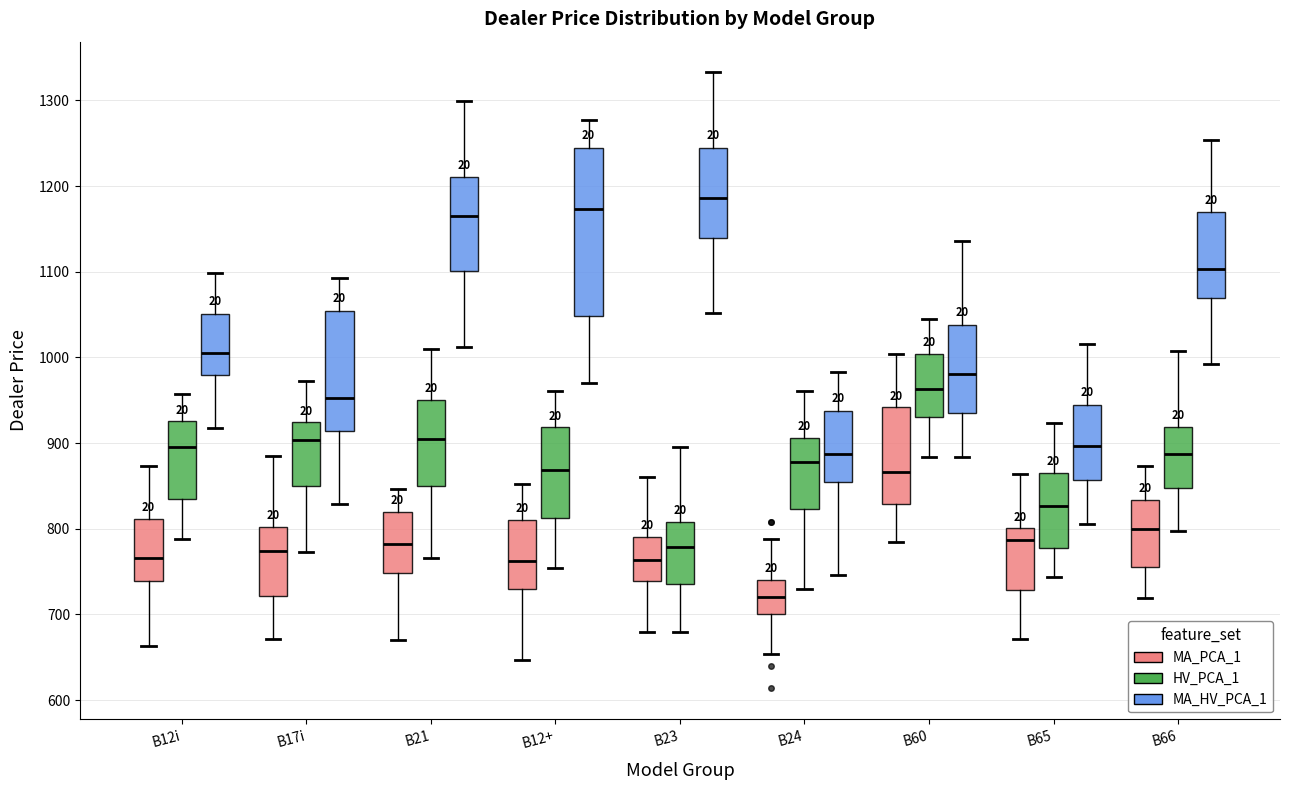

Reading left to right, read every box against the y-axis: the position of its median line, the range the box covers, and the ends of its whiskers. The values are not printed on the chart, so give them approximately, as read against the axis.

B12i (MA_PCA_1): median 770, box 740 to 810, whiskers 660 to 870
B12i (HV_PCA_1): median 900, box 830 to 930, whiskers 790 to 960
B12i (MA_HV_PCA_1): median 1000, box 980 to 1050, whiskers 920 to 1100
B17i (MA_PCA_1): median 770, box 720 to 800, whiskers 670 to 880
B17i (HV_PCA_1): median 900, box 850 to 920, whiskers 770 to 970
B17i (MA_HV_PCA_1): median 950, box 910 to 1050, whiskers 830 to 1090
B21 (MA_PCA_1): median 780, box 750 to 820, whiskers 670 to 850
B21 (HV_PCA_1): median 910, box 850 to 950, whiskers 770 to 1010
B21 (MA_HV_PCA_1): median 1170, box 1100 to 1210, whiskers 1010 to 1300
B12+ (MA_PCA_1): median 760, box 730 to 810, whiskers 650 to 850
B12+ (HV_PCA_1): median 870, box 810 to 920, whiskers 750 to 960
B12+ (MA_HV_PCA_1): median 1170, box 1050 to 1240, whiskers 970 to 1280
B23 (MA_PCA_1): median 760, box 740 to 790, whiskers 680 to 860
B23 (HV_PCA_1): median 780, box 740 to 810, whiskers 680 to 890
B23 (MA_HV_PCA_1): median 1190, box 1140 to 1240, whiskers 1050 to 1330
B24 (MA_PCA_1): median 720, box 700 to 740, whiskers 650 to 790
B24 (HV_PCA_1): median 880, box 820 to 910, whiskers 730 to 960
B24 (MA_HV_PCA_1): median 890, box 850 to 940, whiskers 750 to 980
B60 (MA_PCA_1): median 870, box 830 to 940, whiskers 790 to 1000
B60 (HV_PCA_1): median 960, box 930 to 1000, whiskers 880 to 1050
B60 (MA_HV_PCA_1): median 980, box 940 to 1040, whiskers 880 to 1140
B65 (MA_PCA_1): median 790, box 730 to 800, whiskers 670 to 860
B65 (HV_PCA_1): median 830, box 780 to 870, whiskers 740 to 920
B65 (MA_HV_PCA_1): median 900, box 860 to 940, whiskers 810 to 1020
B66 (MA_PCA_1): median 800, box 760 to 830, whiskers 720 to 870
B66 (HV_PCA_1): median 890, box 850 to 920, whiskers 800 to 1010
B66 (MA_HV_PCA_1): median 1100, box 1070 to 1170, whiskers 990 to 1250